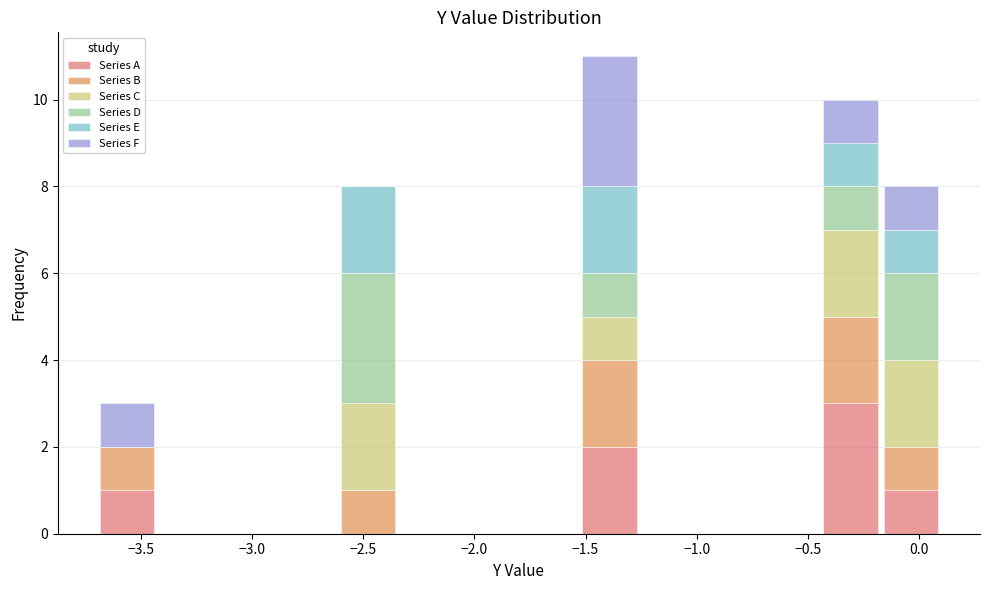

Reading left to right, transcribe this chart: for each stacked bar, give the range it covers on the x-axis and its total height. Neither the bar edges nor the heights are printed on the chart, so give them approximately, as read against the axes.

-3.70 to -3.45: 3
-3.45 to -3.15: 0
-3.15 to -2.90: 0
-2.90 to -2.60: 0
-2.60 to -2.35: 8
-2.35 to -2.05: 0
-2.05 to -1.80: 0
-1.80 to -1.55: 0
-1.55 to -1.25: 11
-1.25 to -1.00: 0
-1.00 to -0.70: 0
-0.70 to -0.45: 0
-0.45 to -0.15: 10
-0.15 to 0.10: 8